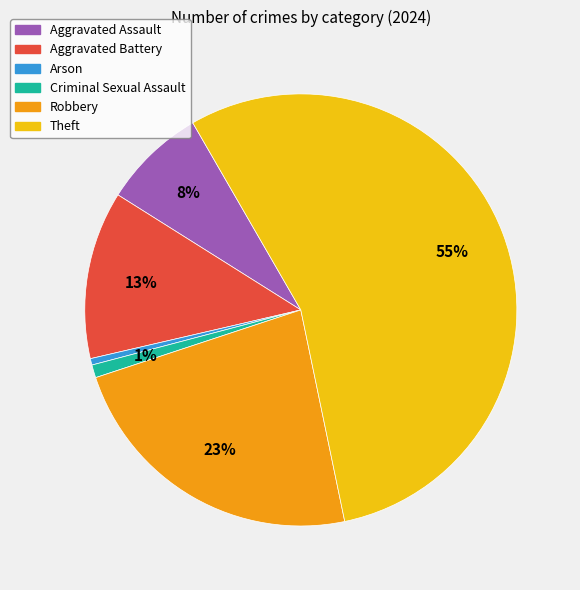

Do Arson and Aggravated Battery together represent more than half of the pie?

No